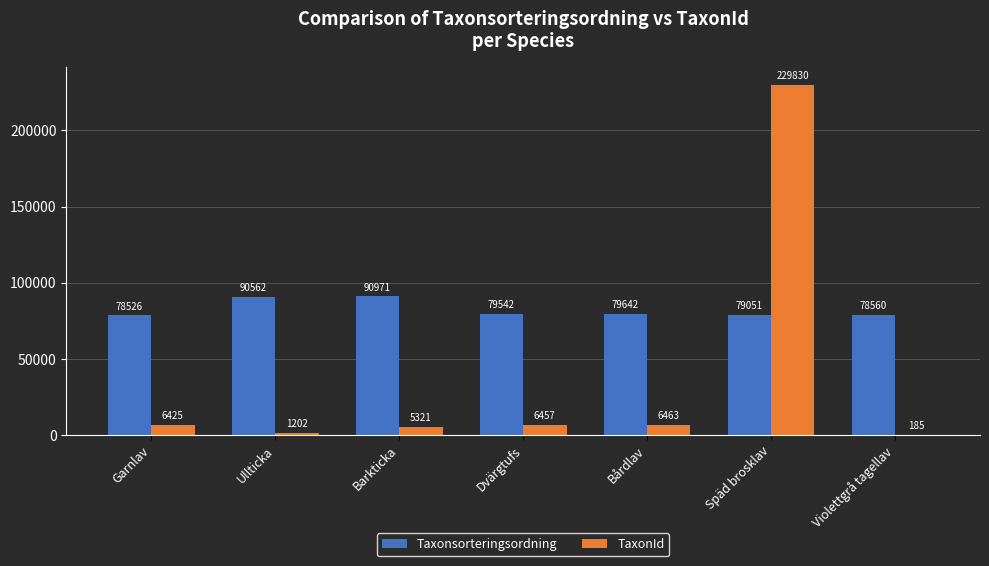

What is the highest value of the TaxonId series?

229830